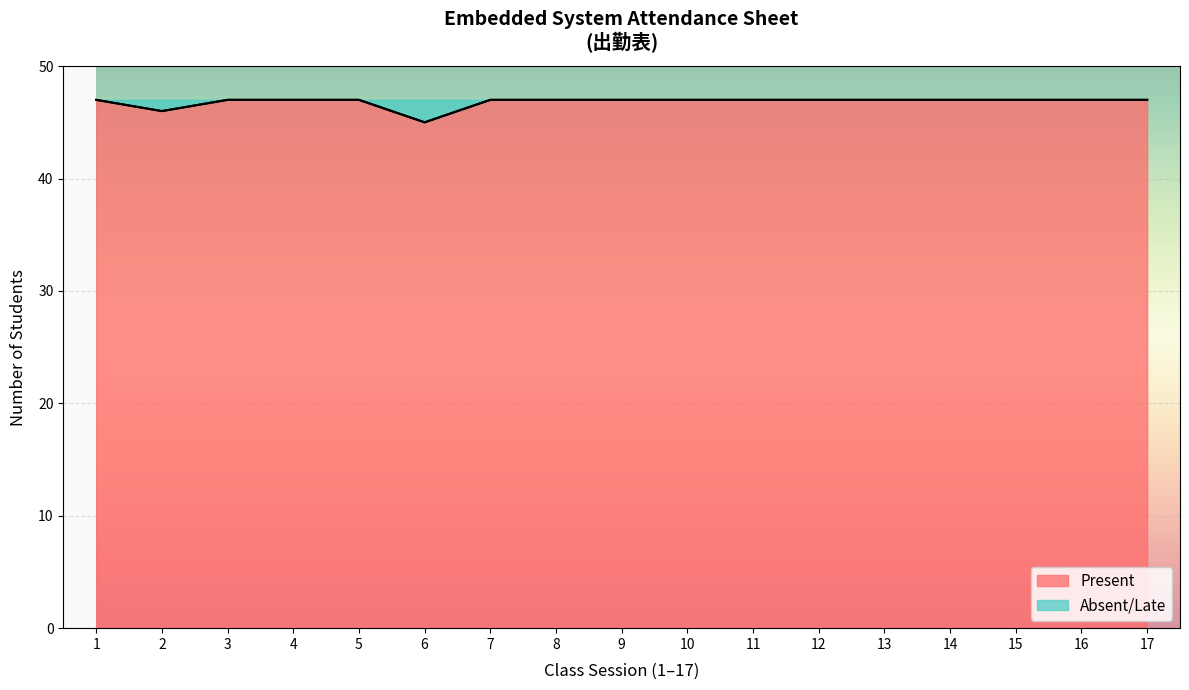

Rank the series by their maximum value, from highest to lowest.

Present, Absent/Late